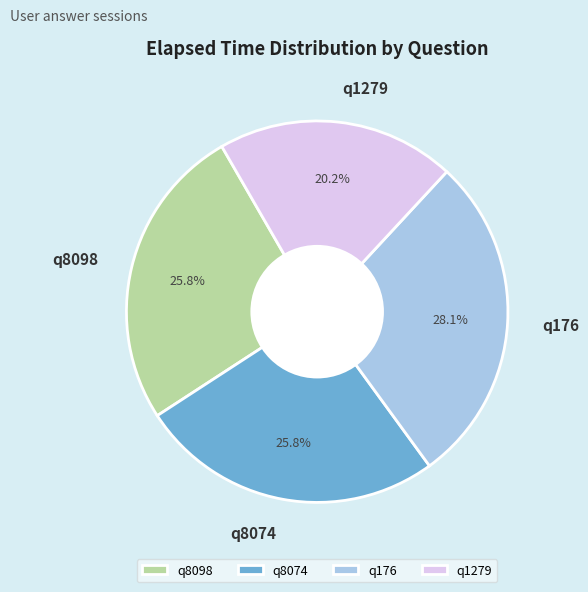

To the nearest percent, what is the difference between the largest and smallest slice percentages?

8%